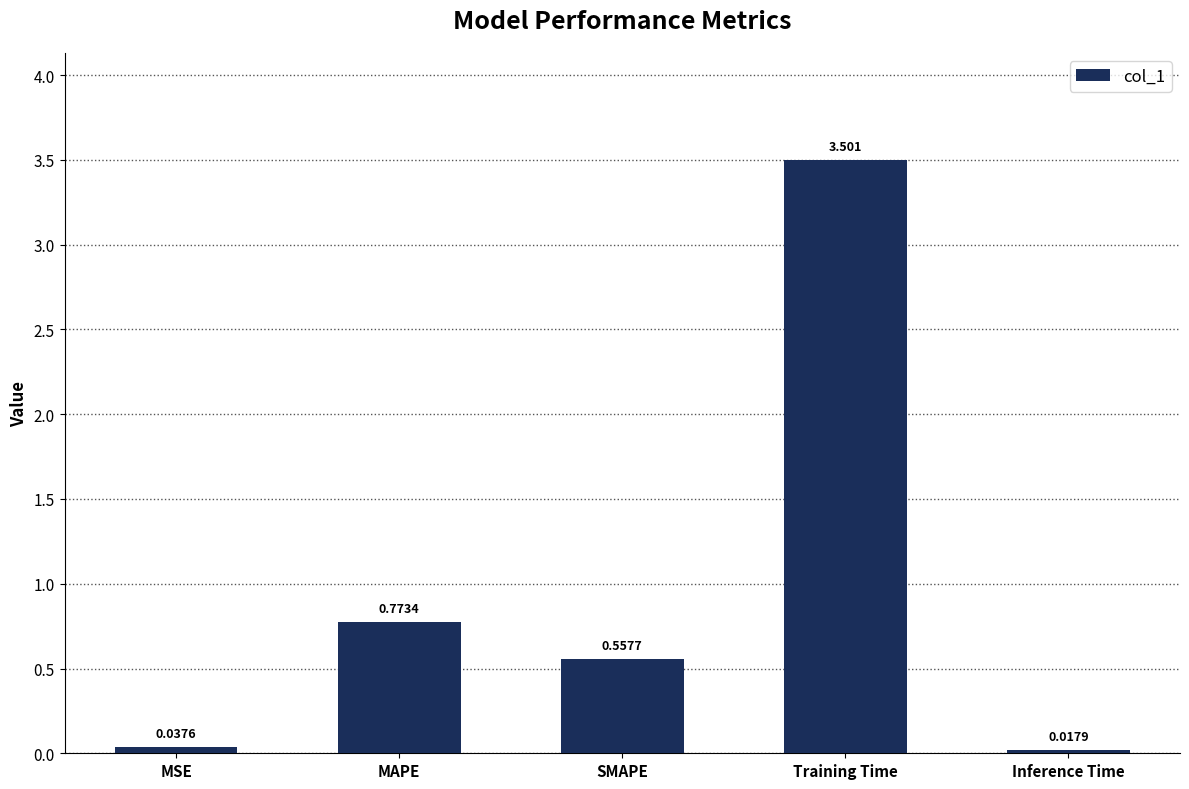

Which label corresponds to the smallest value in the chart?

Inference Time